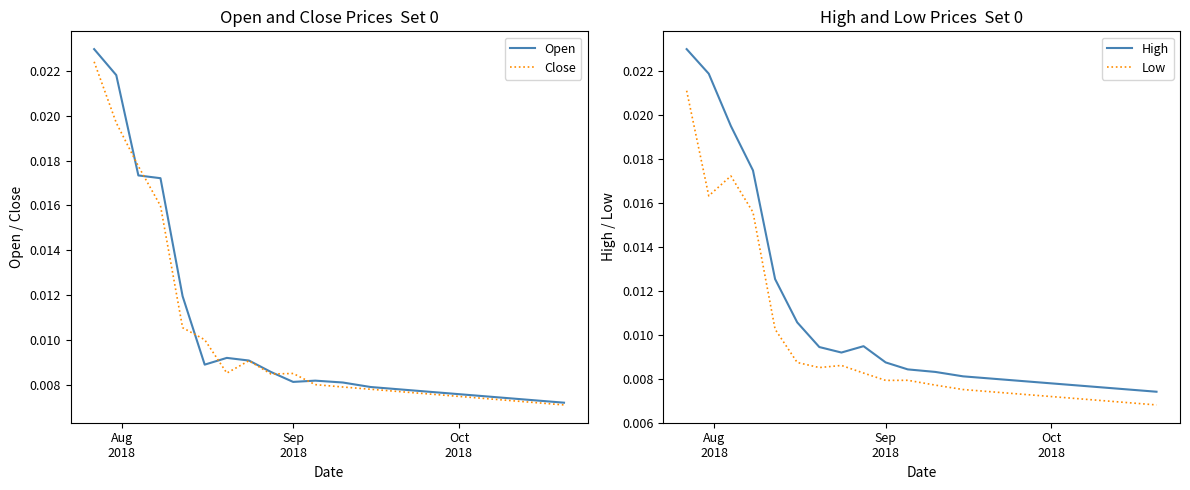

True or false: High and Low intersect in this chart.

False